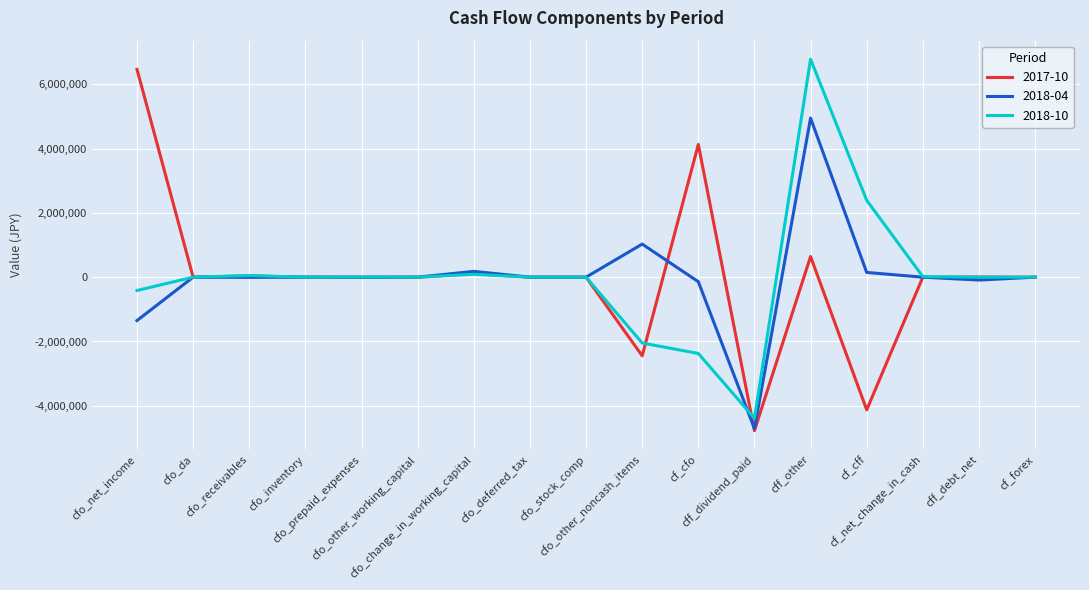

Rank the series by their average value, from lowest to highest.

2018-04, 2017-10, 2018-10